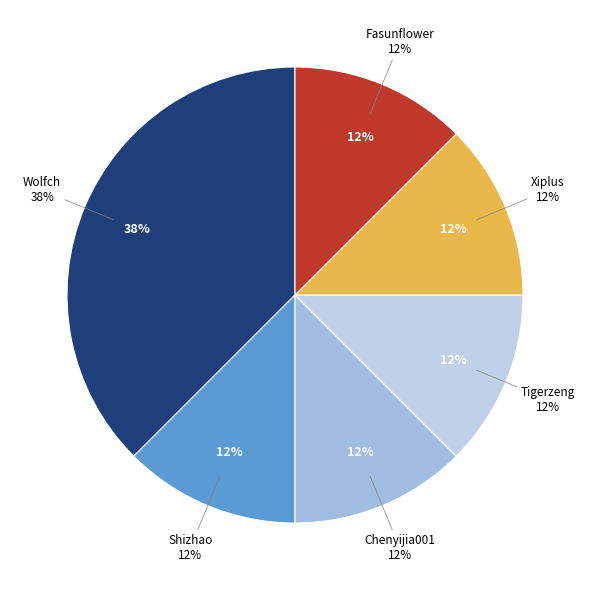

Which slice is the largest?

Wolfch